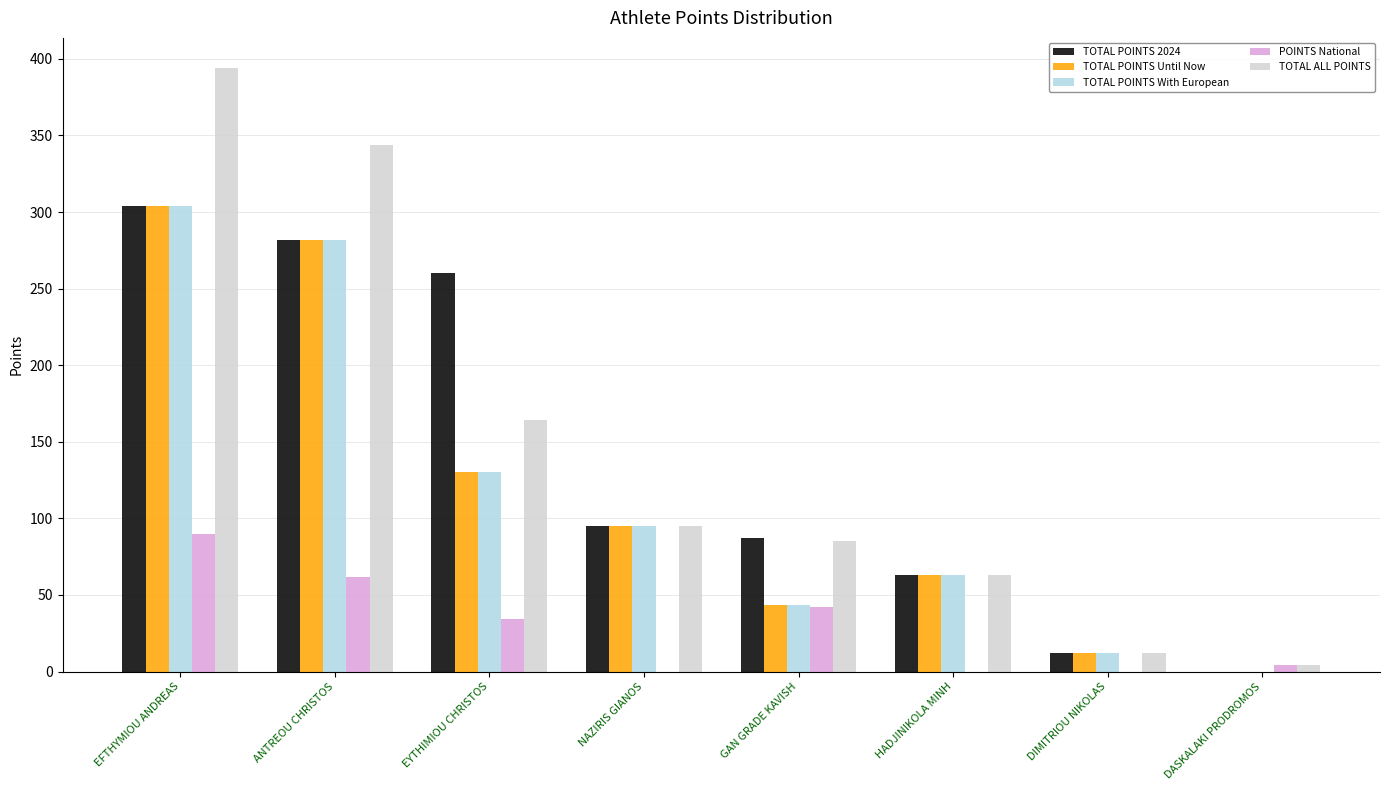

What is the average value of the TOTAL ALL POINTS series?

145.2